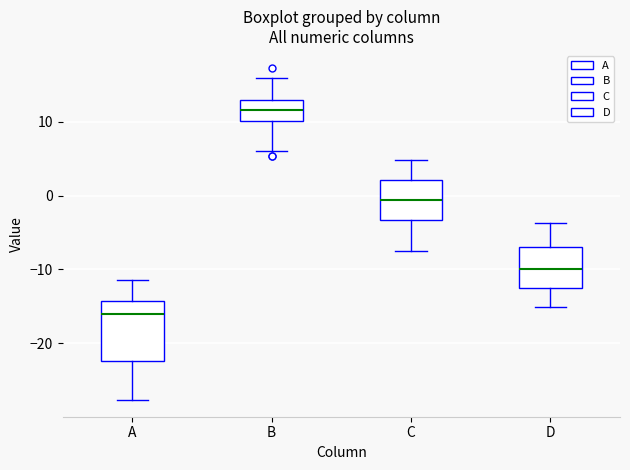

Reading left to right, transcribe this box plot: for each box, give where its median line is, the range the box spans, and where its two whiskers end, as read against the y-axis. The values are not printed on the chart, so give them approximately, as read against the axis.

A: median -16, box -22 to -14, whiskers -28 to -11
B: median 12, box 10 to 13, whiskers 6 to 16
C: median -1, box -3 to 2, whiskers -8 to 5
D: median -10, box -13 to -7, whiskers -15 to -4